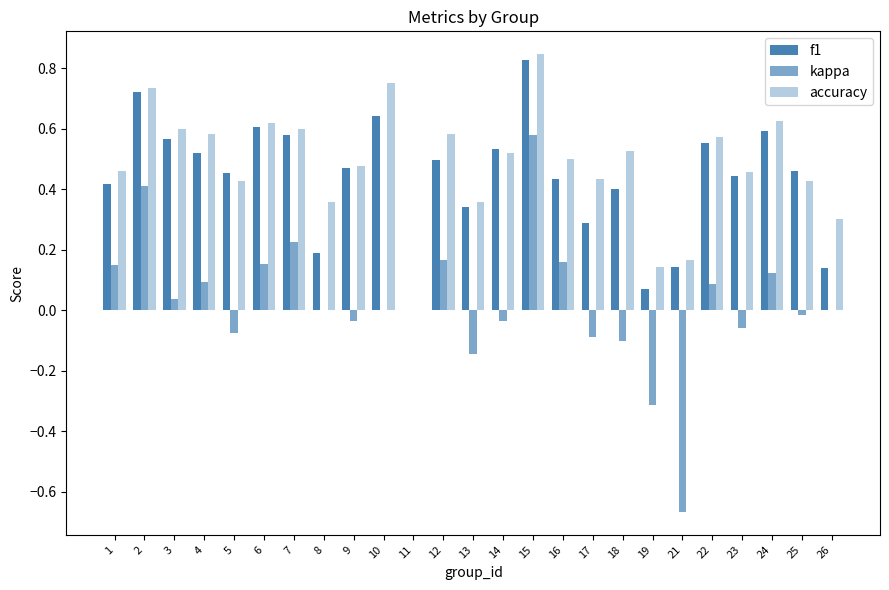

How many groups of bars are there?

25